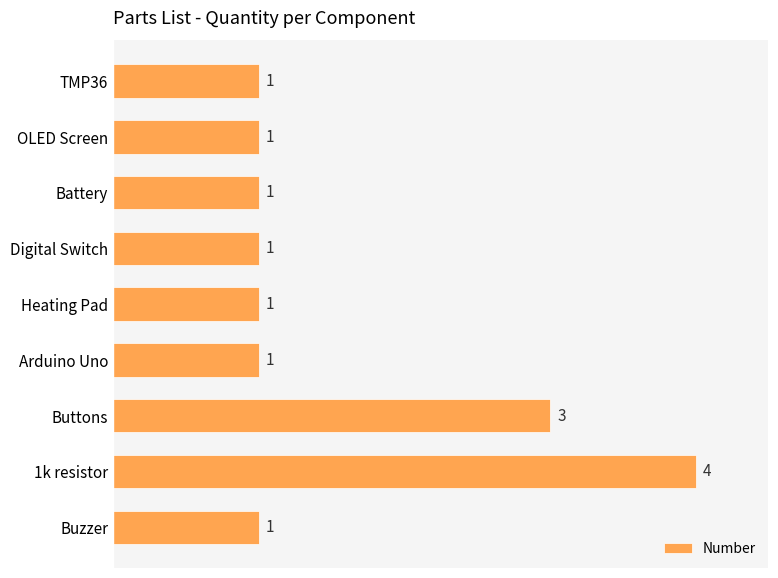

How many categories are shown in the chart?

9